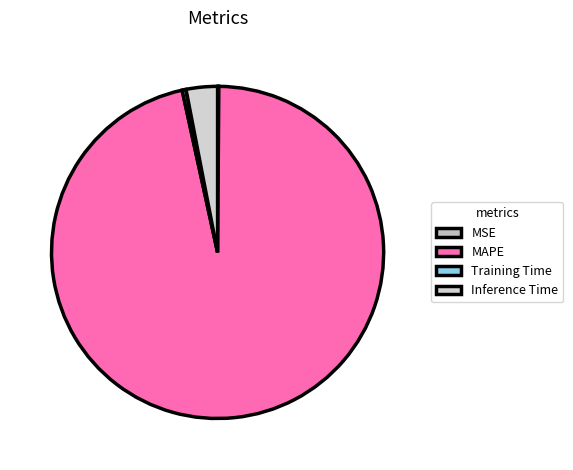

The Inference Time slice represents 1% of the pie. True or false?

False